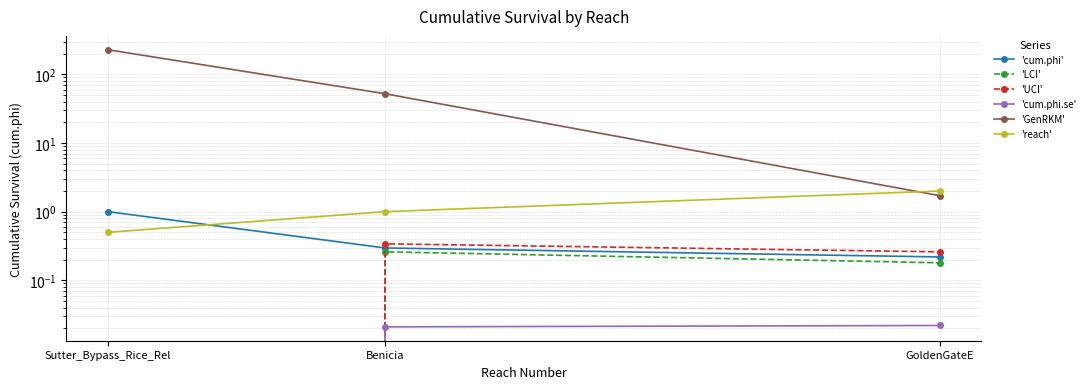

What is the sum of the 'cum.phi' values at GoldenGateE and Benicia?

0.5